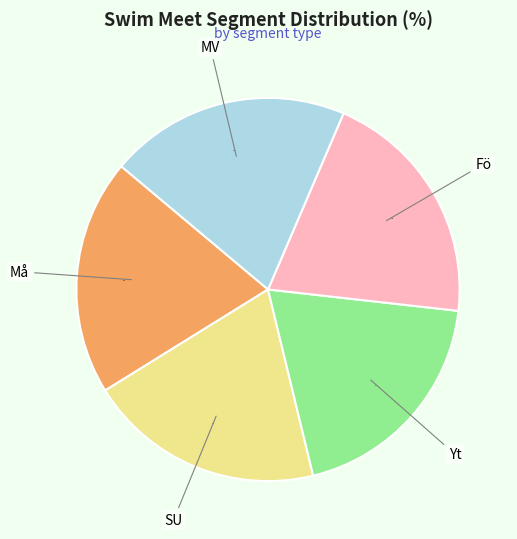

The MV slice represents 33% of the pie. True or false?

False